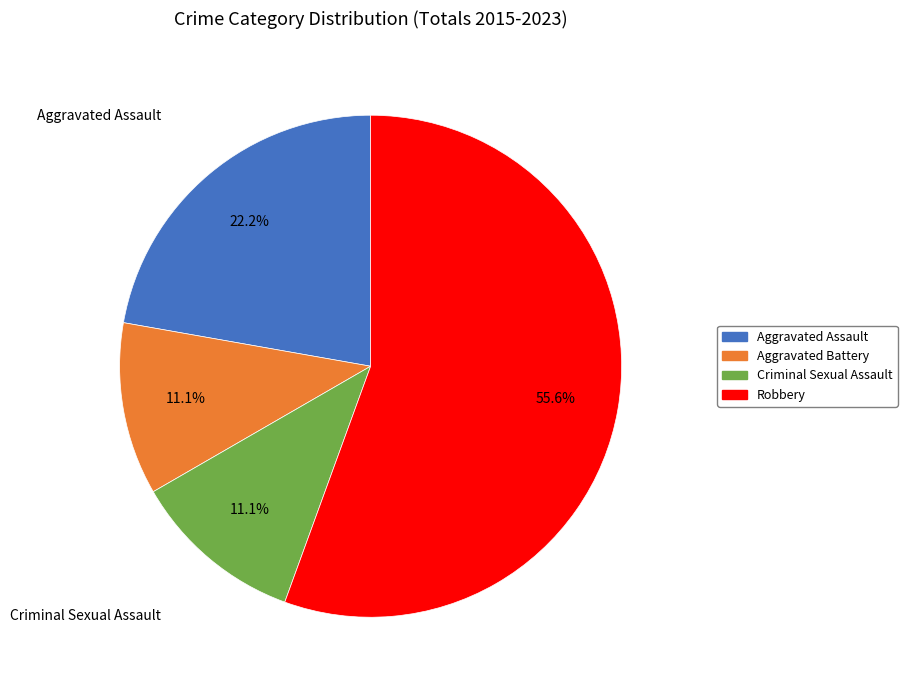

To the nearest percent, what is the difference between the Robbery and Aggravated Assault slice percentages?

33%